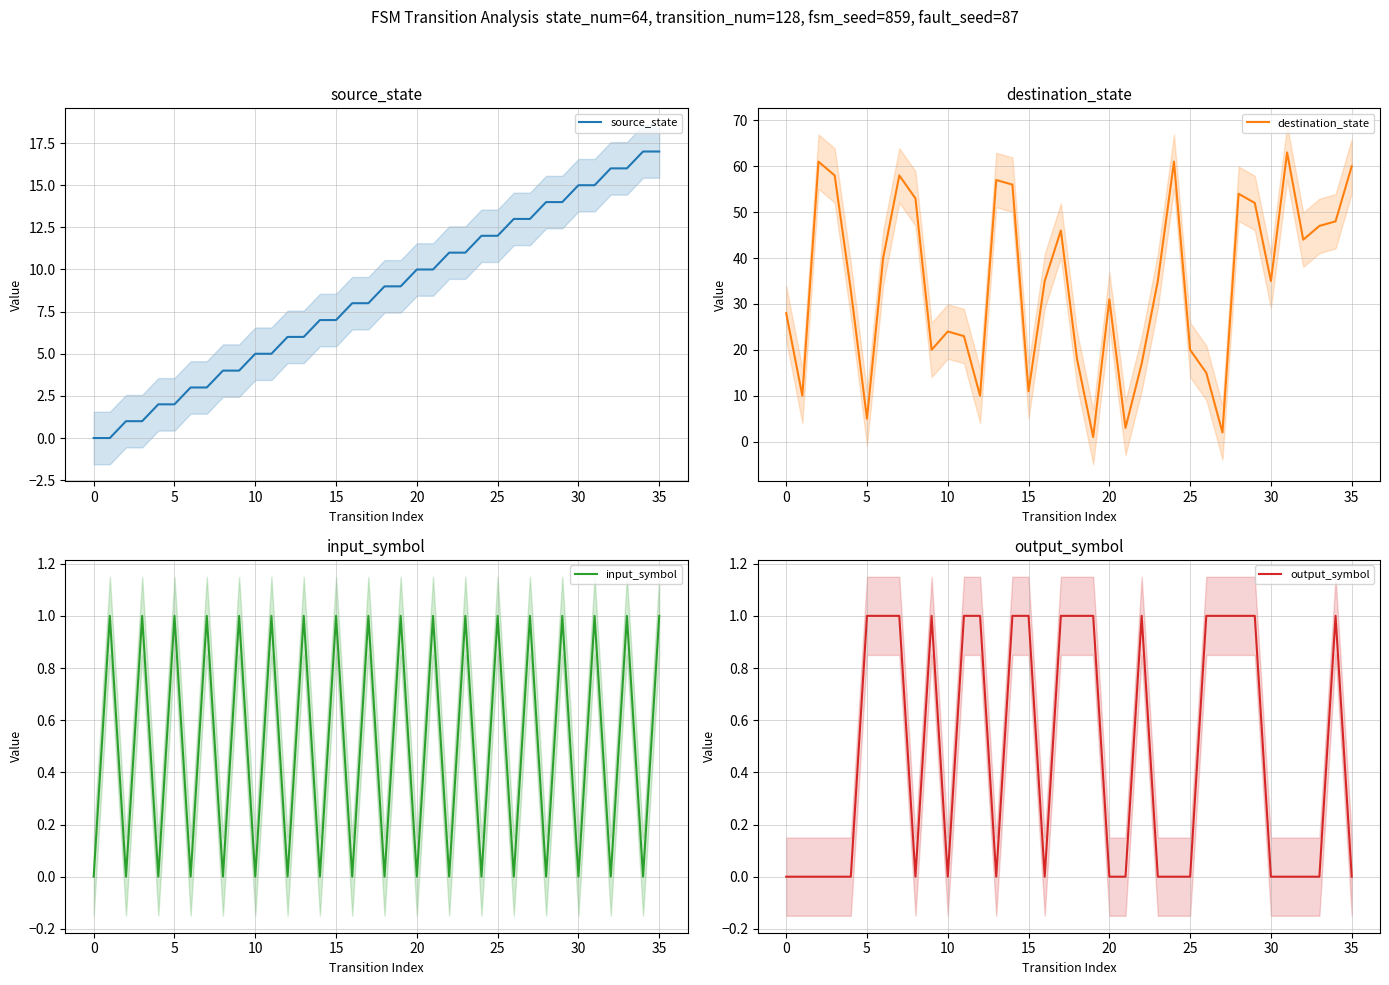

The input_symbol series shows 0 at 22. True or false?

True